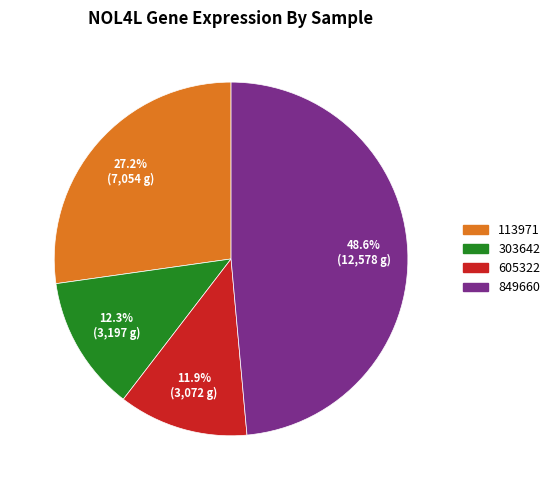

What portion of the pie excludes 303642?

87.7%